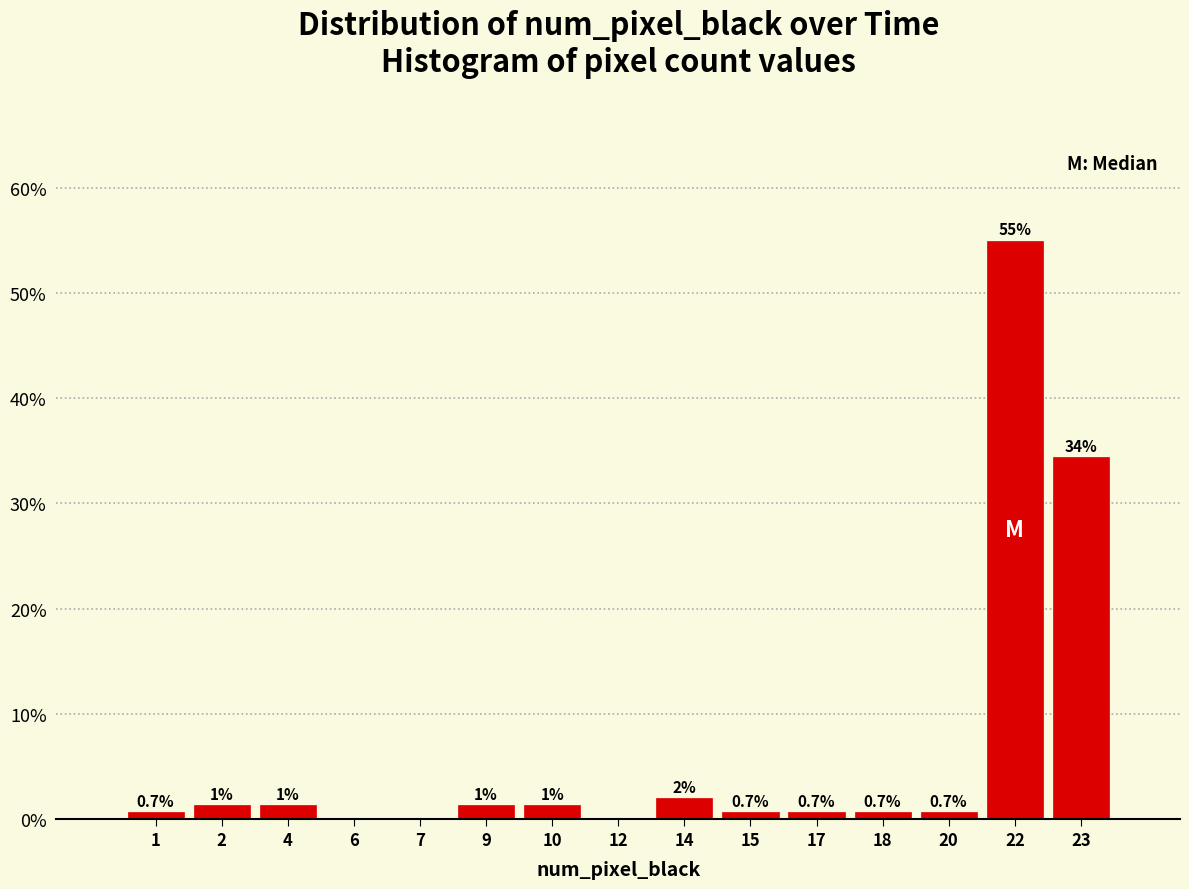

What is the sum of the values at 22 and 14?

57.0